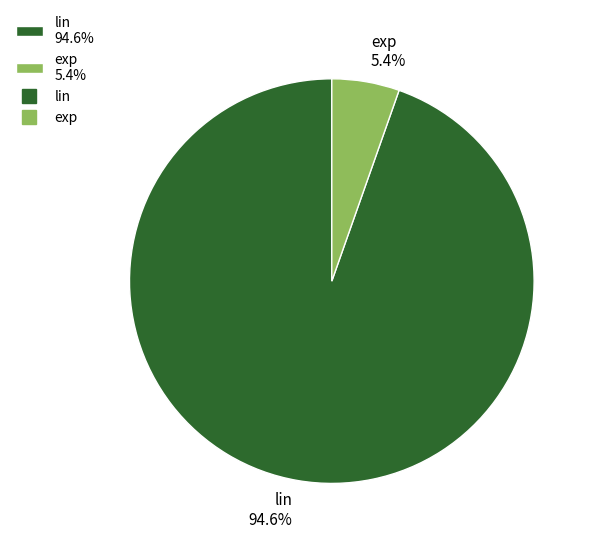

Approximately how many times larger is the value at exp compared to lin?

0.1